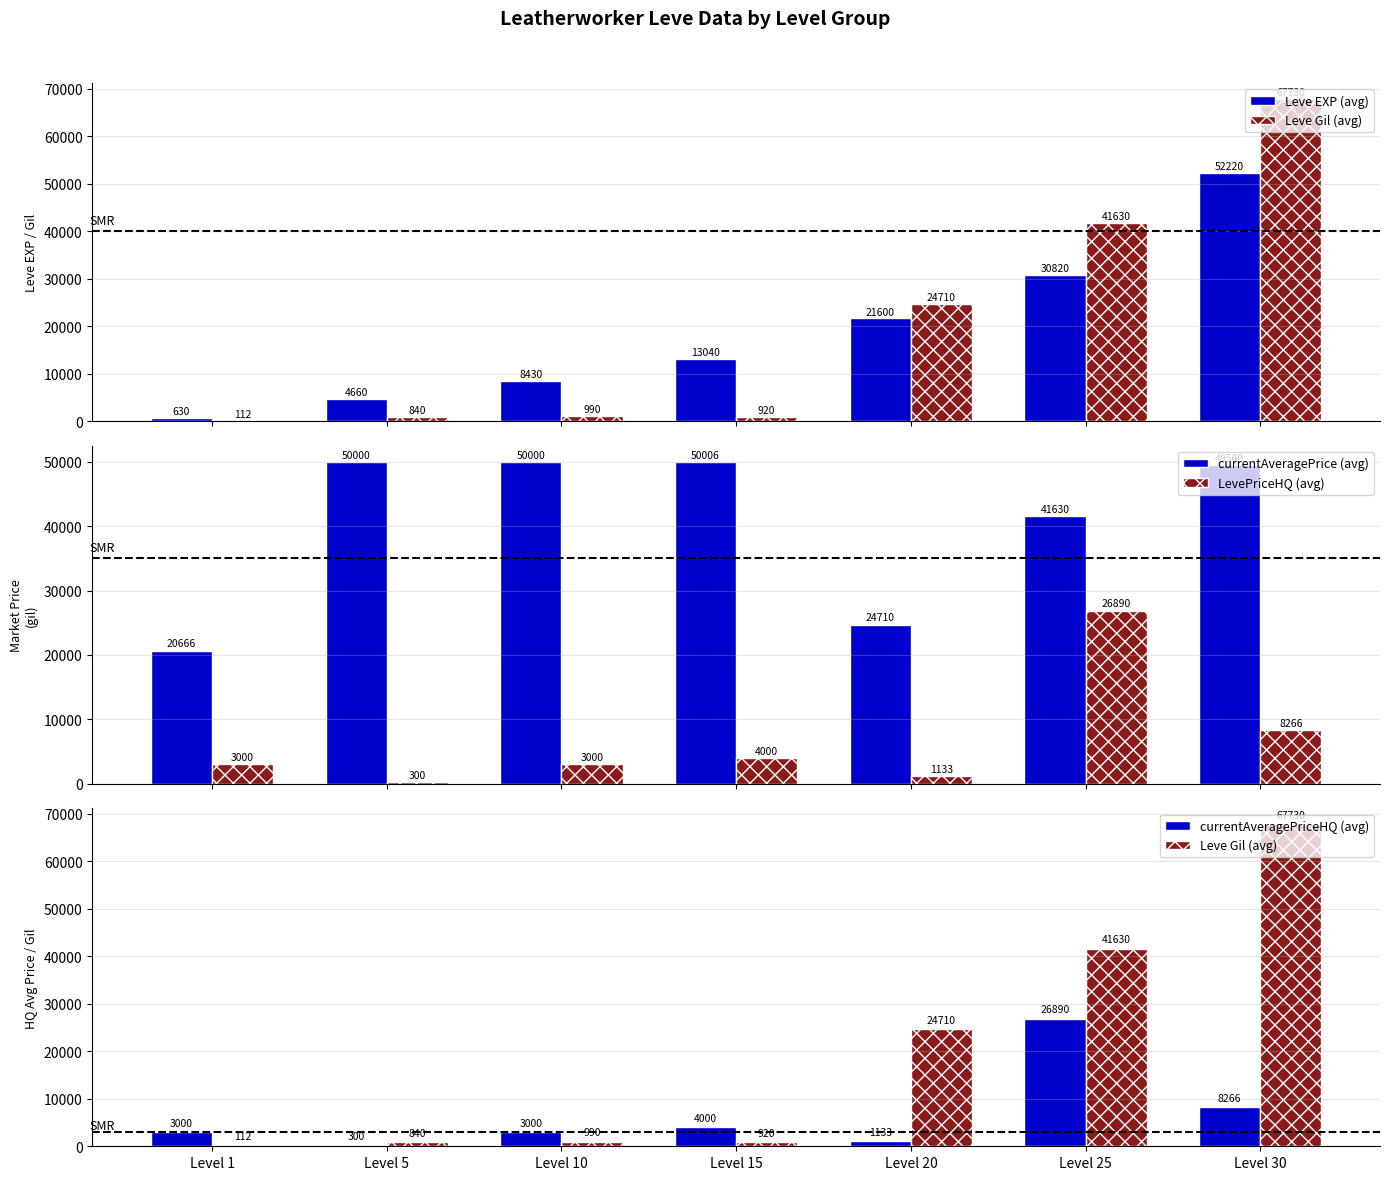

How many values in the currentAveragePriceHQ (avg) series exceed 3000?

3